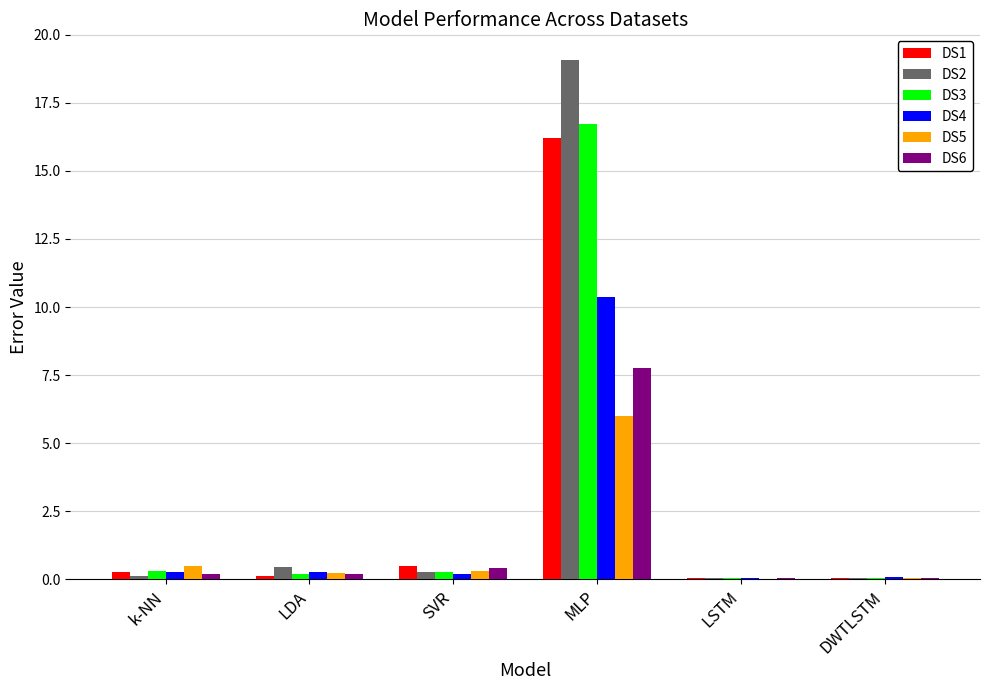

The DS3 series shows 0.0 at DWTLSTM. True or false?

True